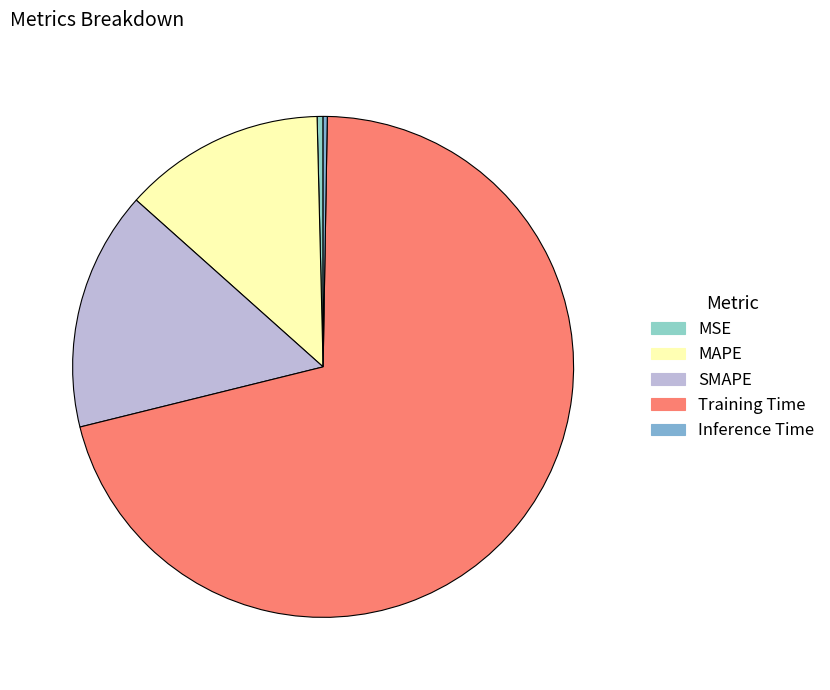

Is there any slice that represents more than half of the pie?

Yes